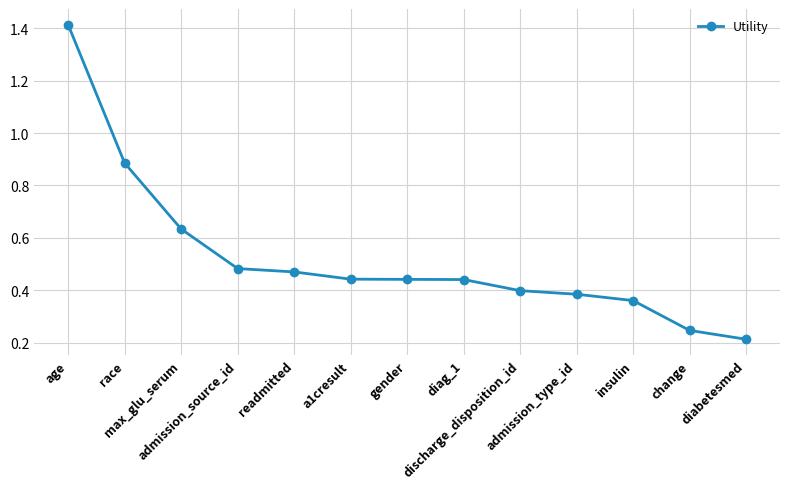

How many data points does each series have?

13